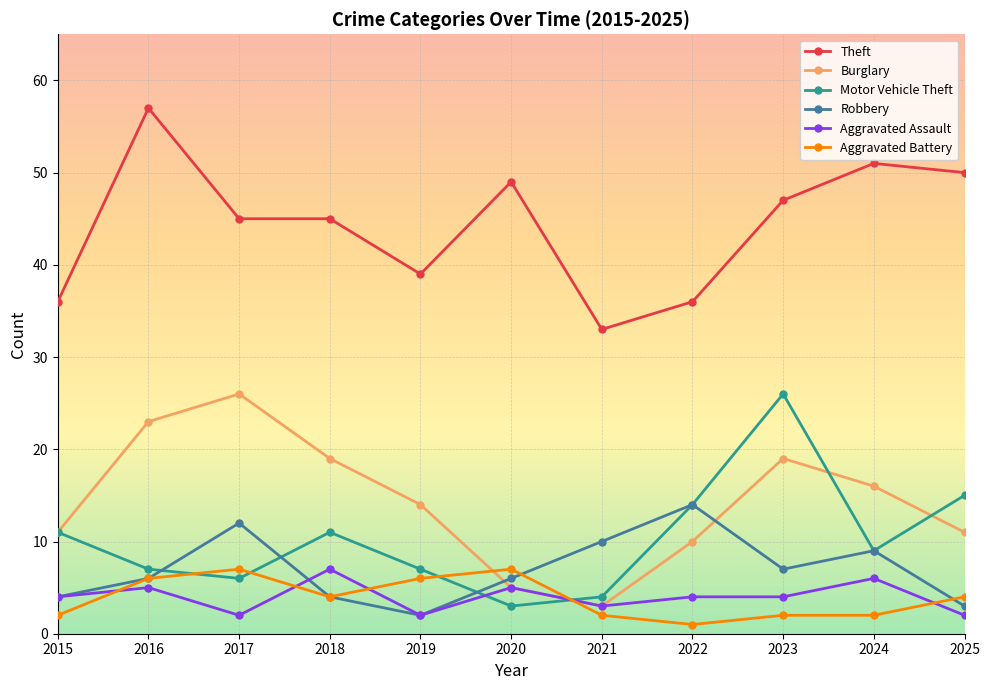

What are all the series names shown in the legend?

Theft, Burglary, Motor Vehicle Theft, Robbery, Aggravated Assault, Aggravated Battery